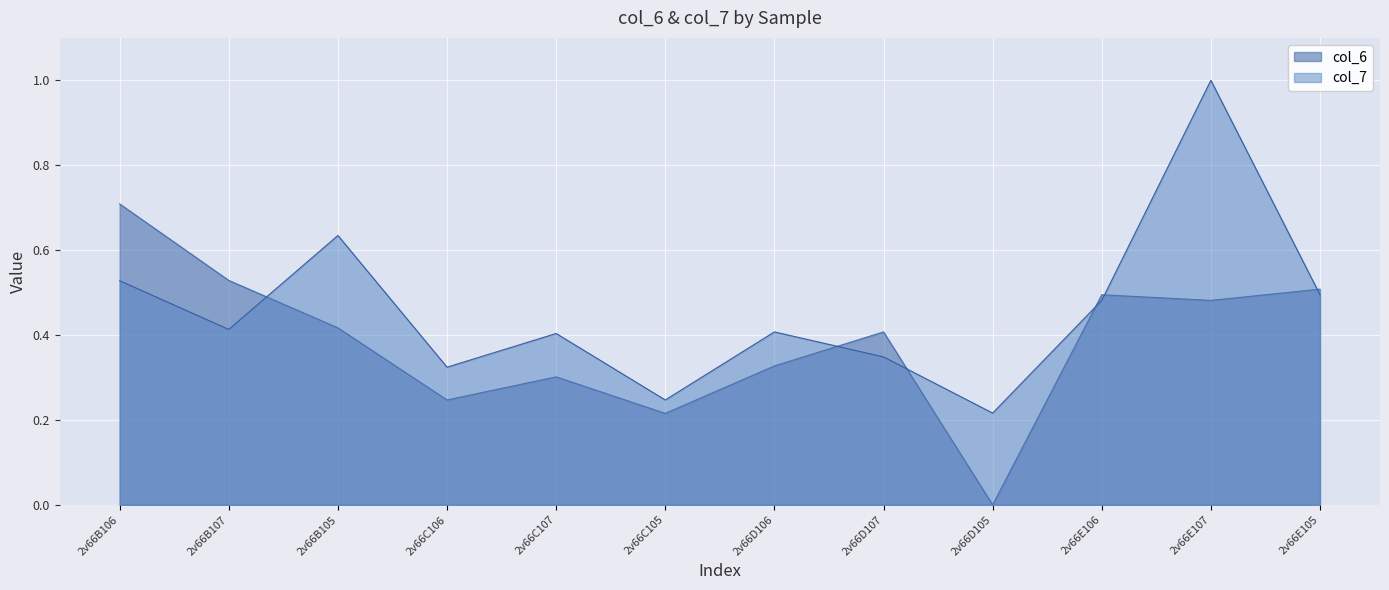

Reading left to right, transcribe all the data shown in this chart.

col_6: 0.7	0.5	0.4	0.2	0.3	0.2	0.3	0.4	0.0	0.5	0.5	0.5
col_7: 0.5	0.4	0.6	0.3	0.4	0.2	0.4	0.3	0.2	0.5	1.0	0.5